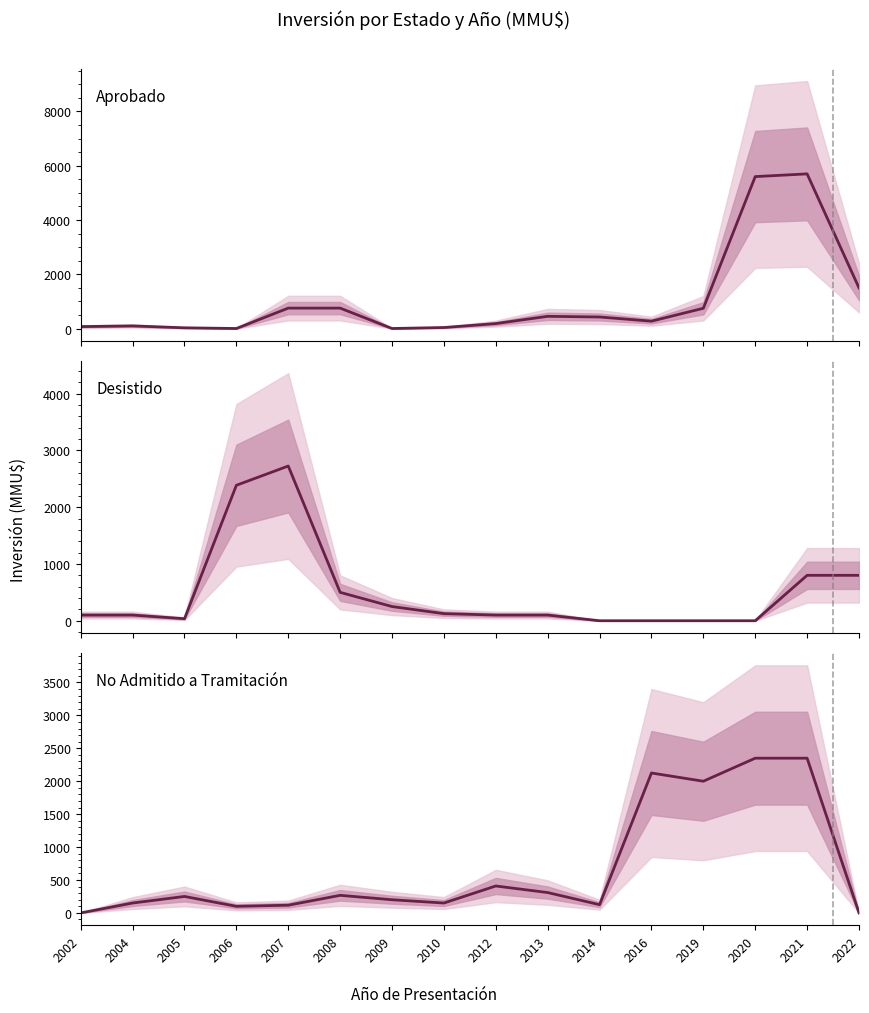

What are all the series names shown in the legend?

Aprobado, Desistido, No Admitido a Tramitación